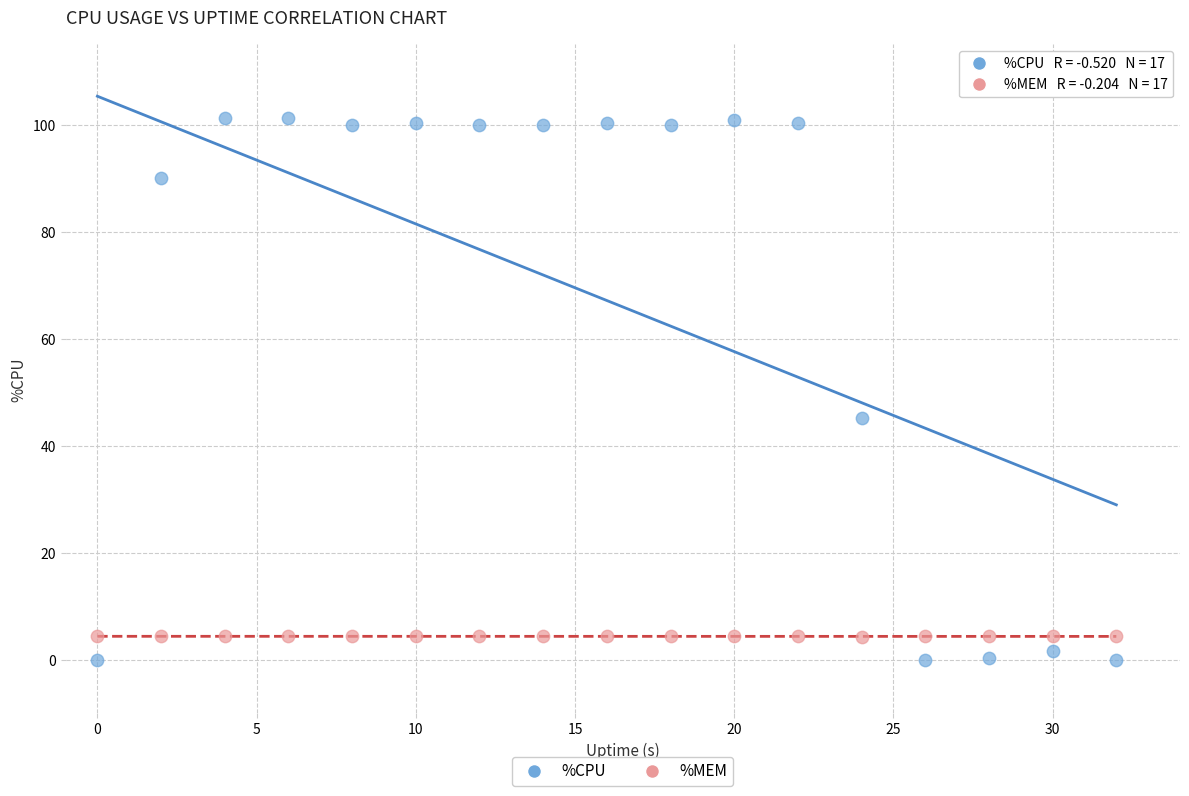

Which series contains the highest Y value?

%CPU